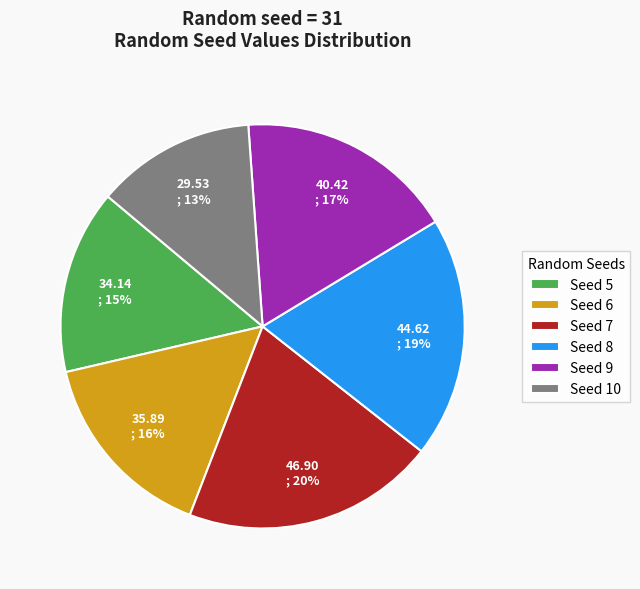

Combined, do Seed 5 and Seed 6 account for over 50%?

No